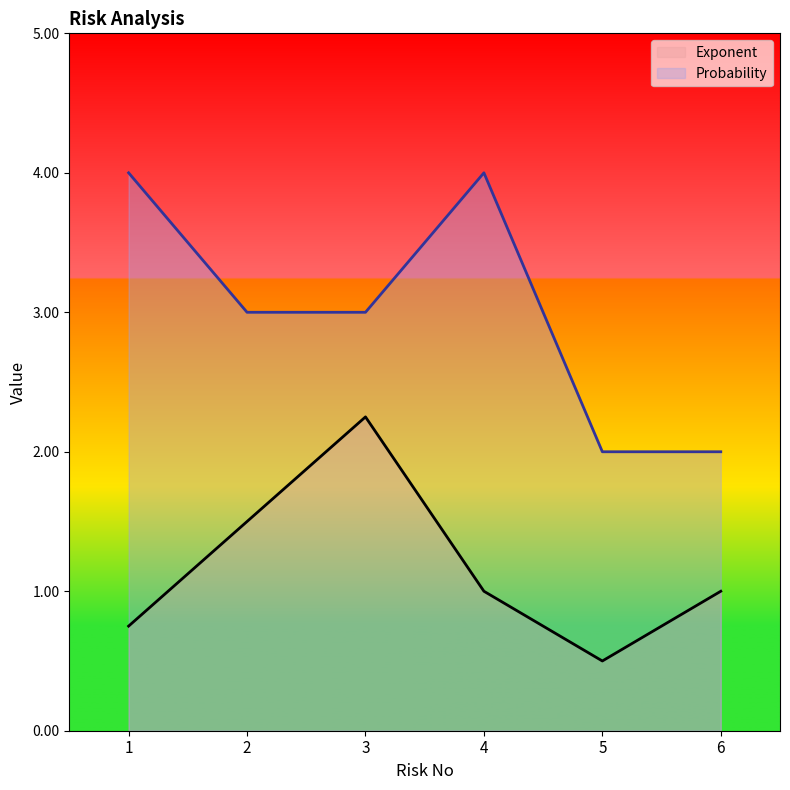

At which label is Probability closest to 3?

2